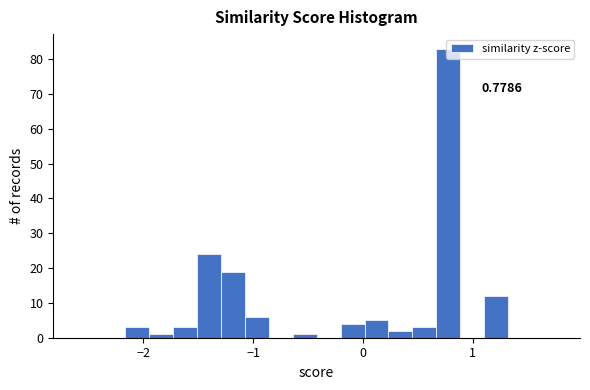

Around what value on the x-axis is the tallest bar? Give the approximate position of its centre, as read against the axis.

0.8